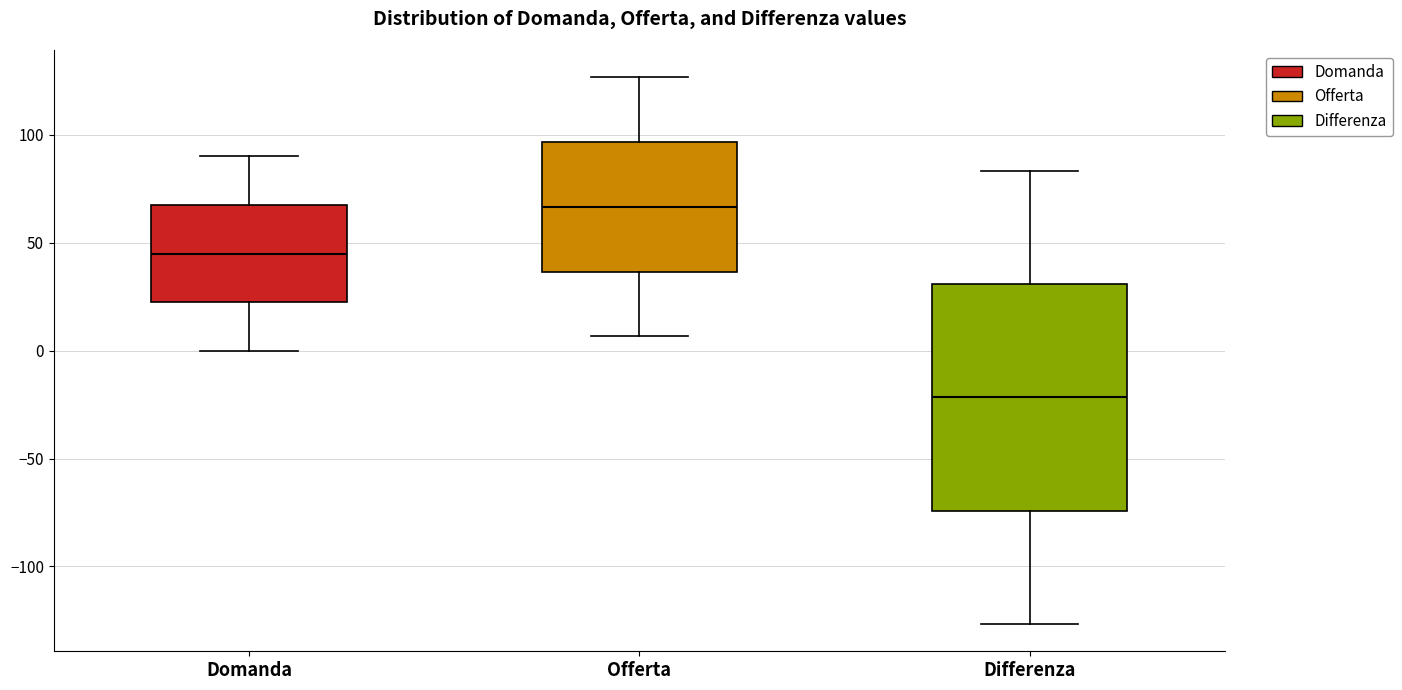

Where does the upper whisker of the box for Offerta end on the y-axis? The values are not printed on the chart, so give them approximately, as read against the axis.

125